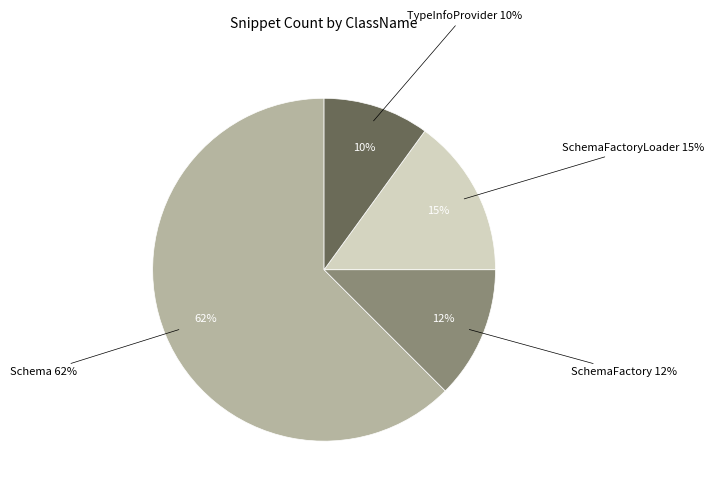

Do TypeInfoProvider and SchemaFactory together represent more than half of the pie?

No